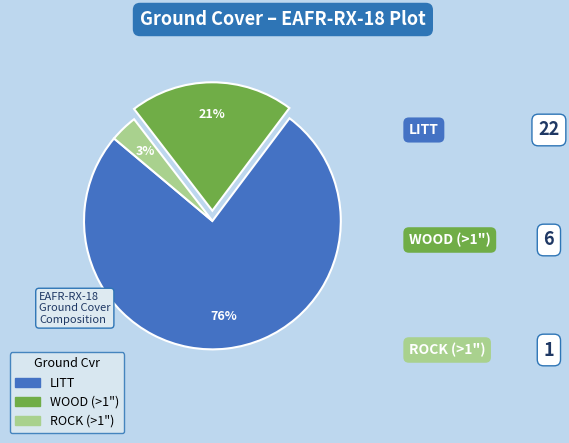

To the nearest percent, what is the combined percentage of WOOD (>1") and LITT?

97%